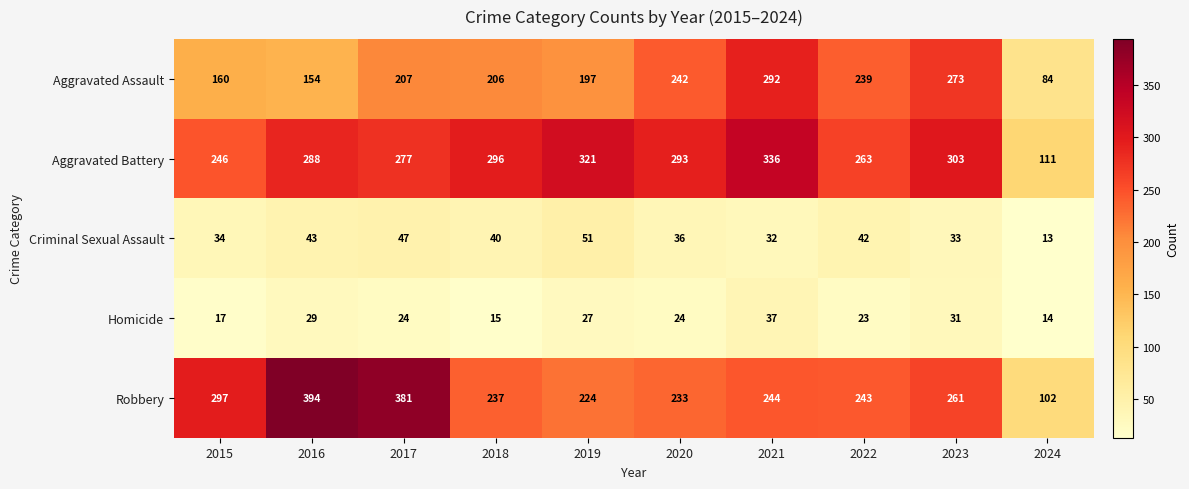

What is the total value across all series at 2023?

901